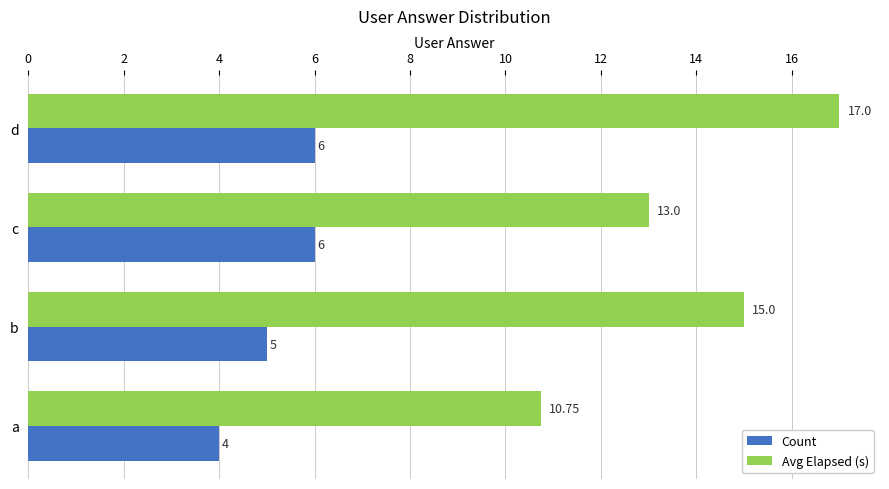

At which category is the sum across all series the highest?

d